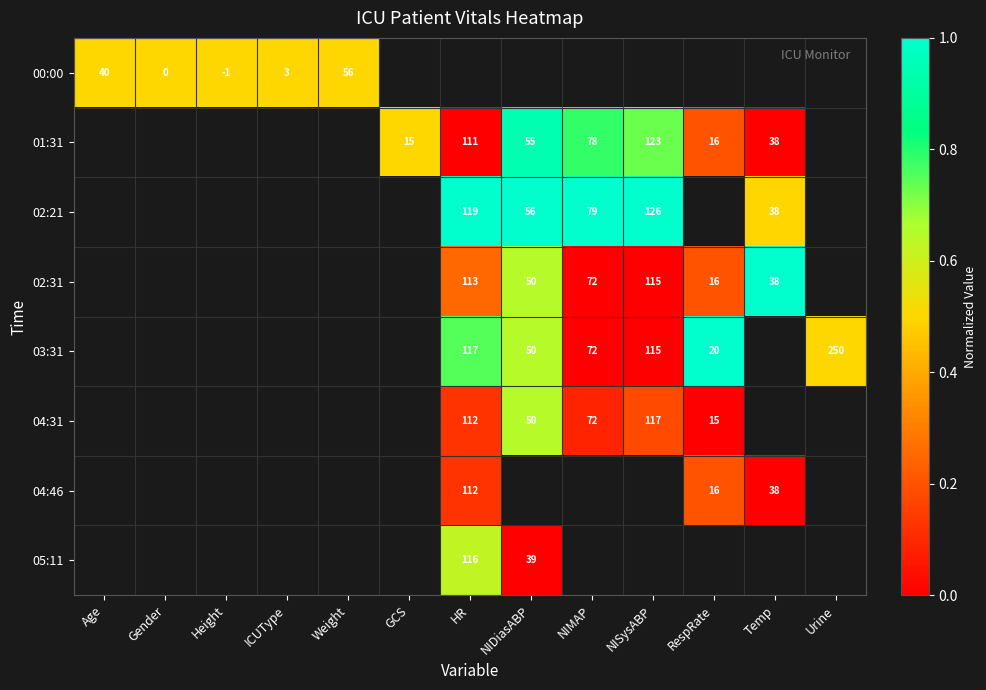

The value of 01:31 at NIDiasABP is 55.0. True or false?

True